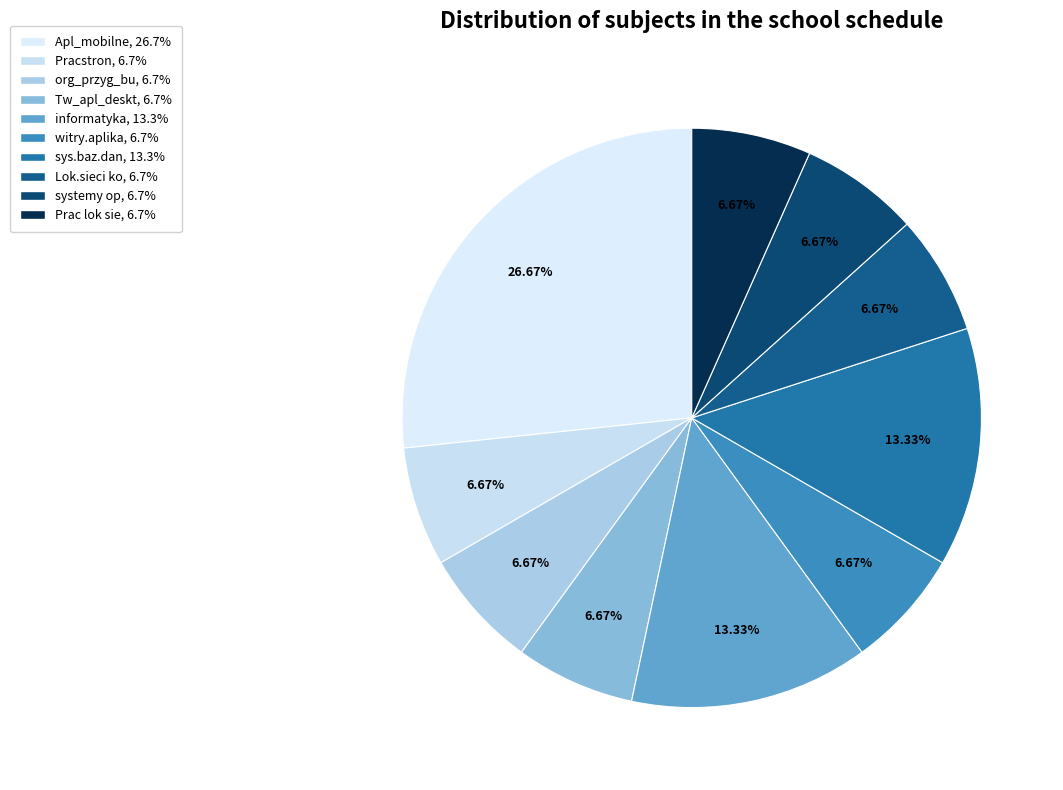

Count the number of slices in the pie.

10